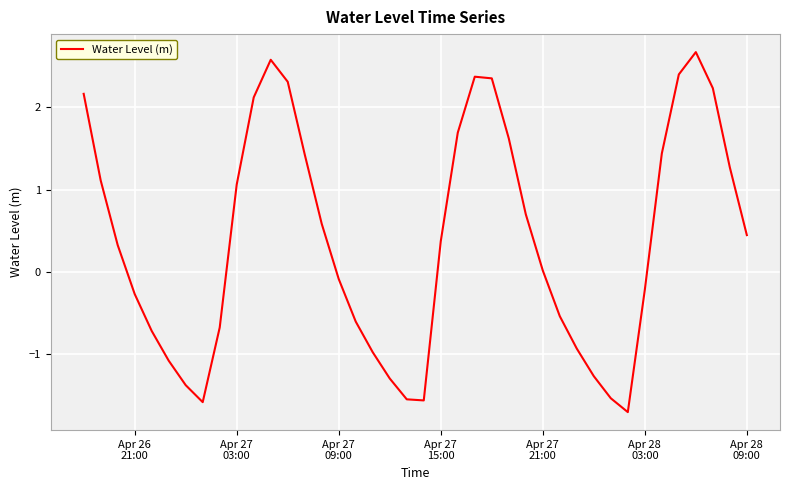

What is the smallest value displayed?

-1.7